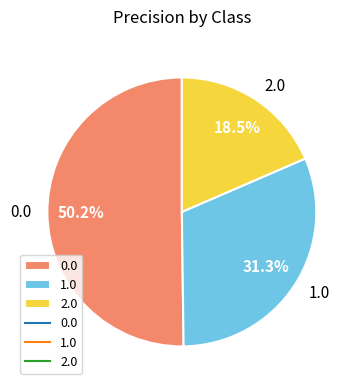

To the nearest percent, what percentage of the pie is 0.0?

50%